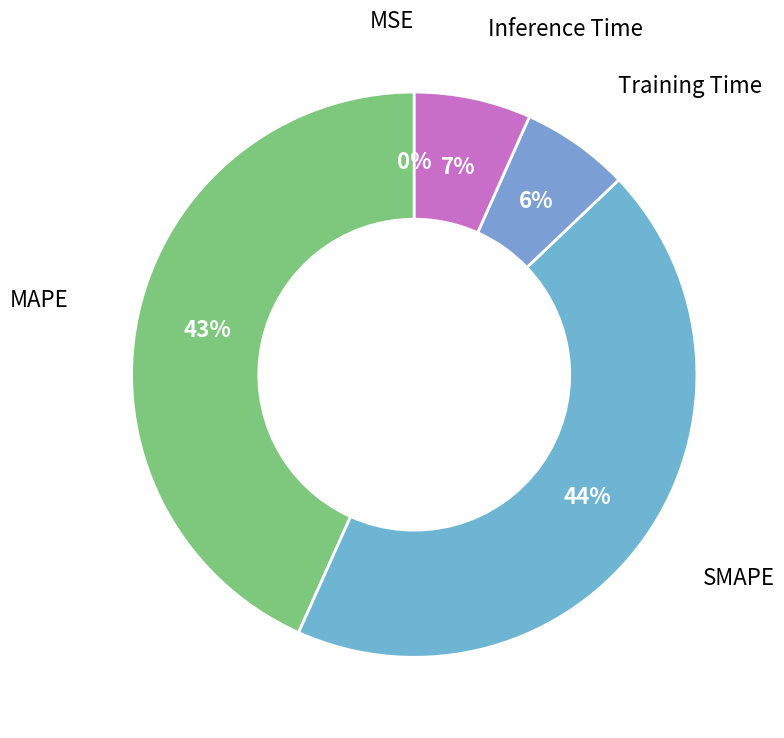

Which slice is the smallest?

MSE